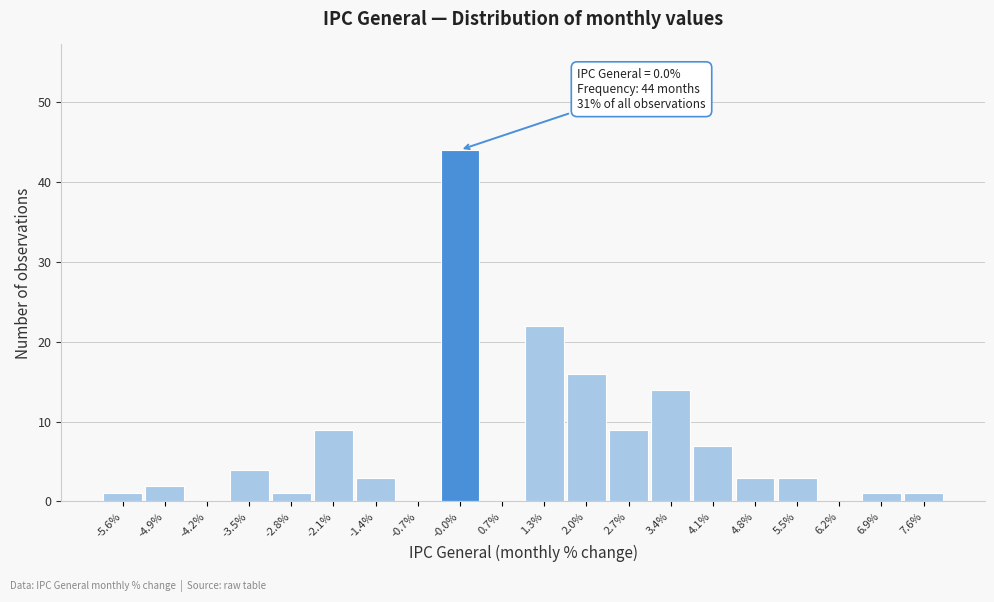

Over which range of the x-axis is the bar tallest?

-0.38 to 0.31